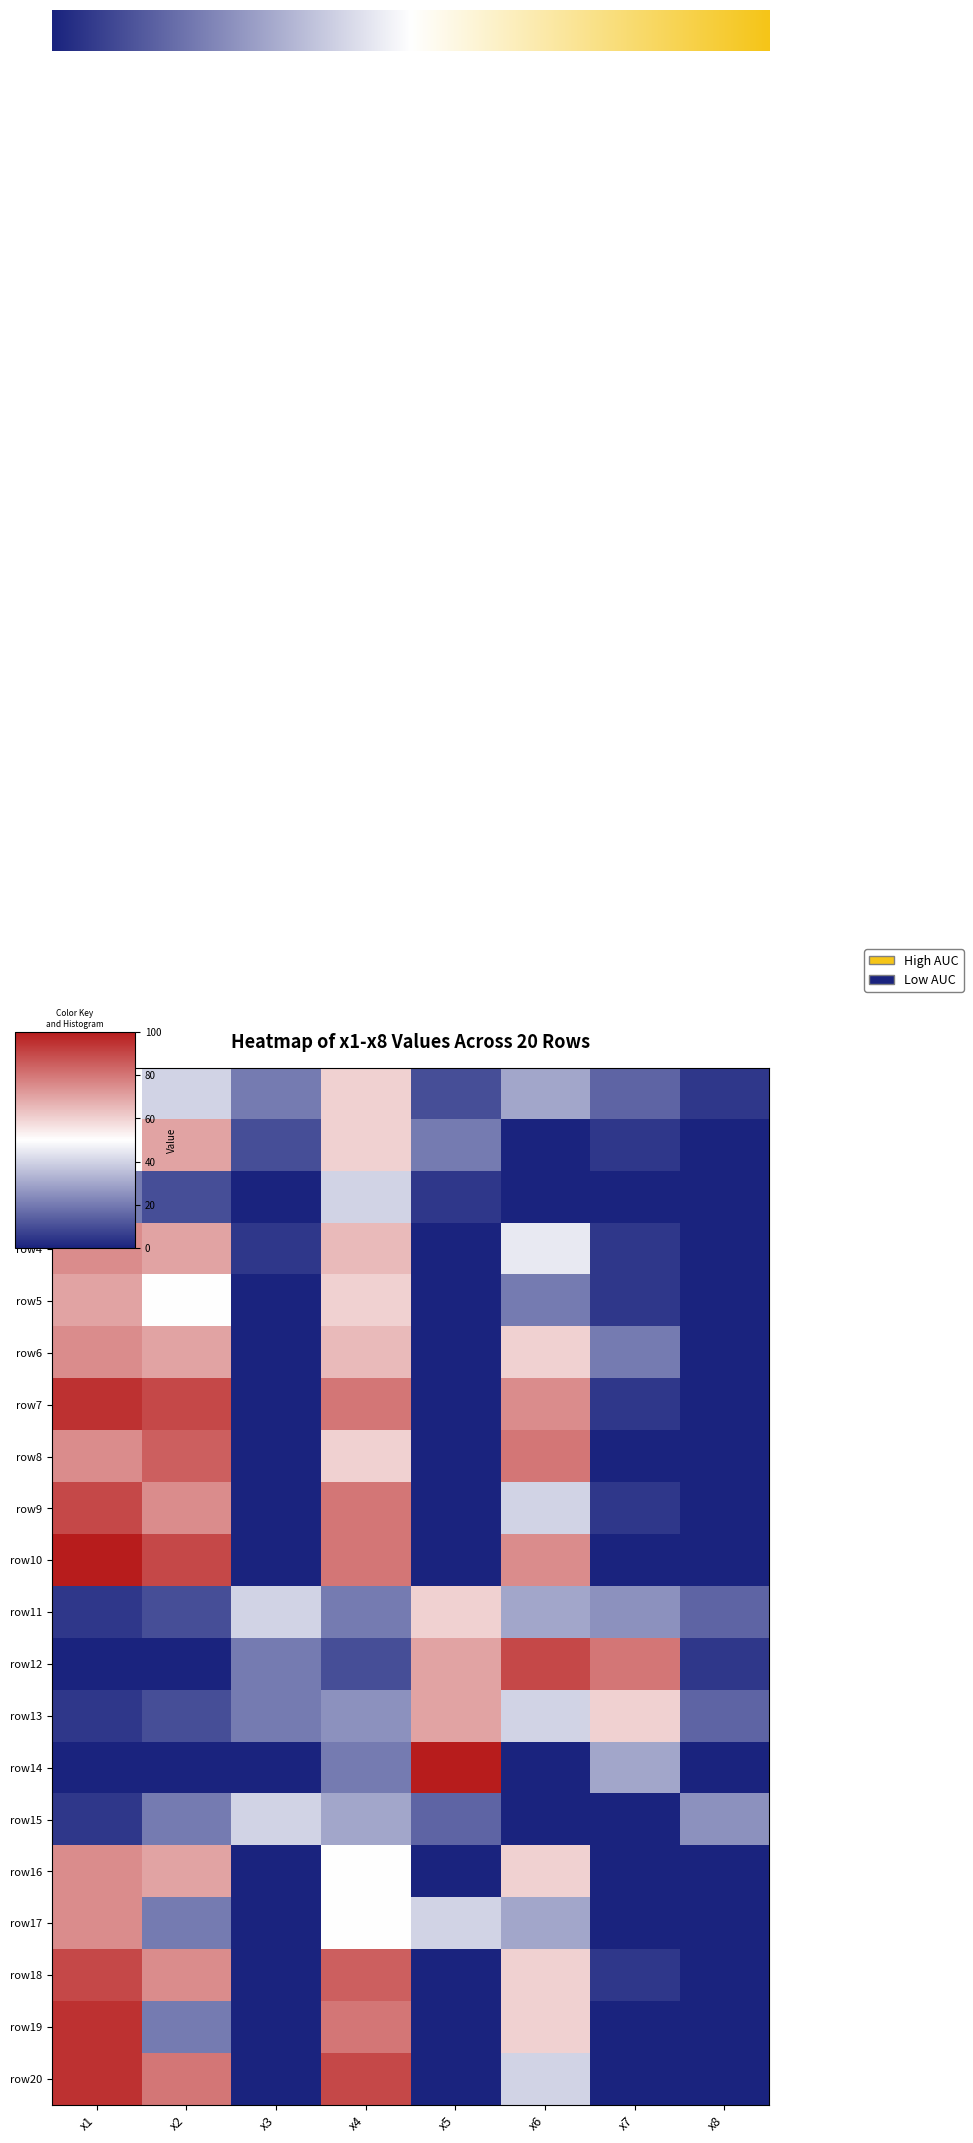

Rank the series by their maximum value, from lowest to highest.

row3, row15, row1, row11, row2, row5, row13, row4, row6, row16, row17, row8, row9, row12, row18, row7, row19, row20, row10, row14